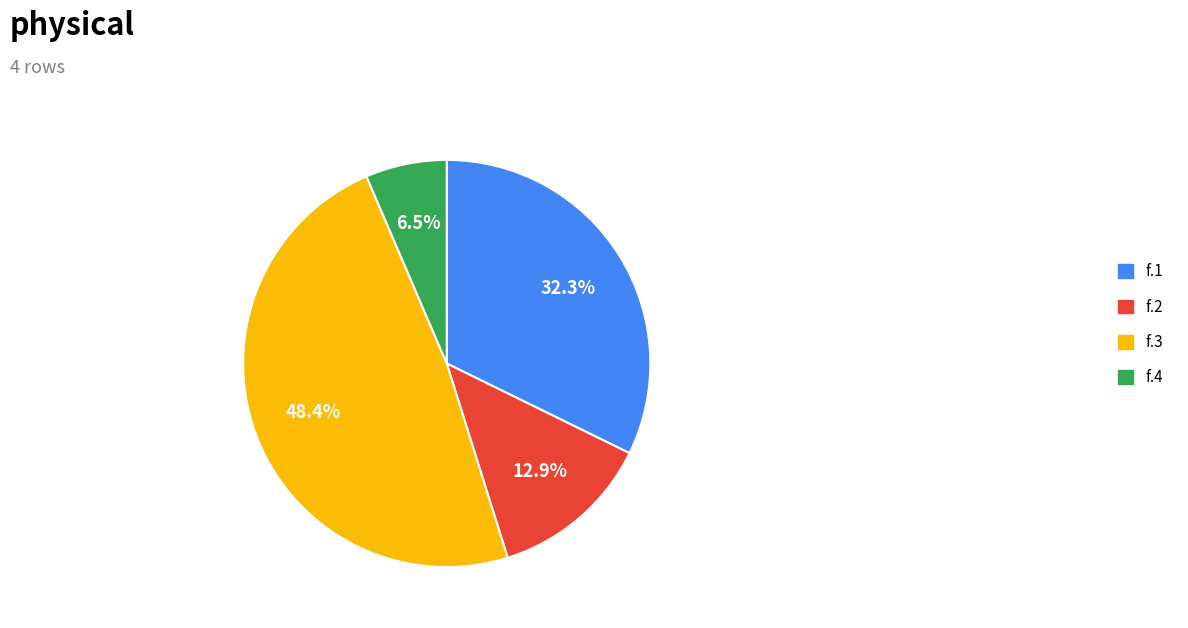

True or false: f.1 accounts for 32% of the total.

True